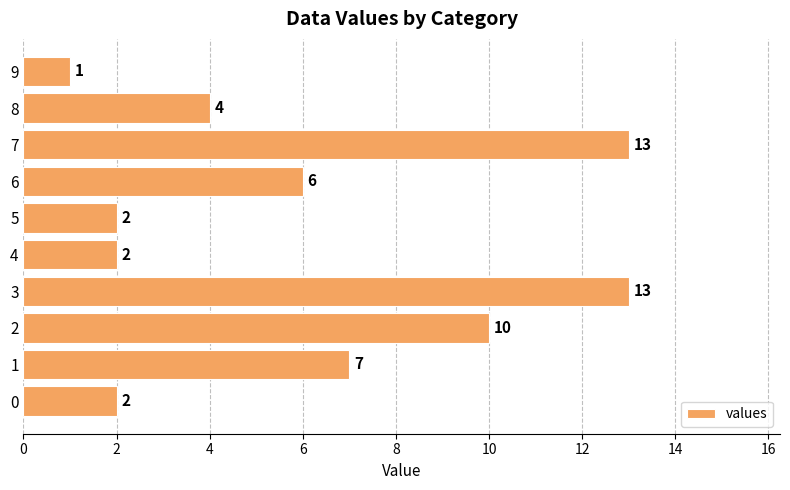

What is the change in value from 2 to 6?

-4